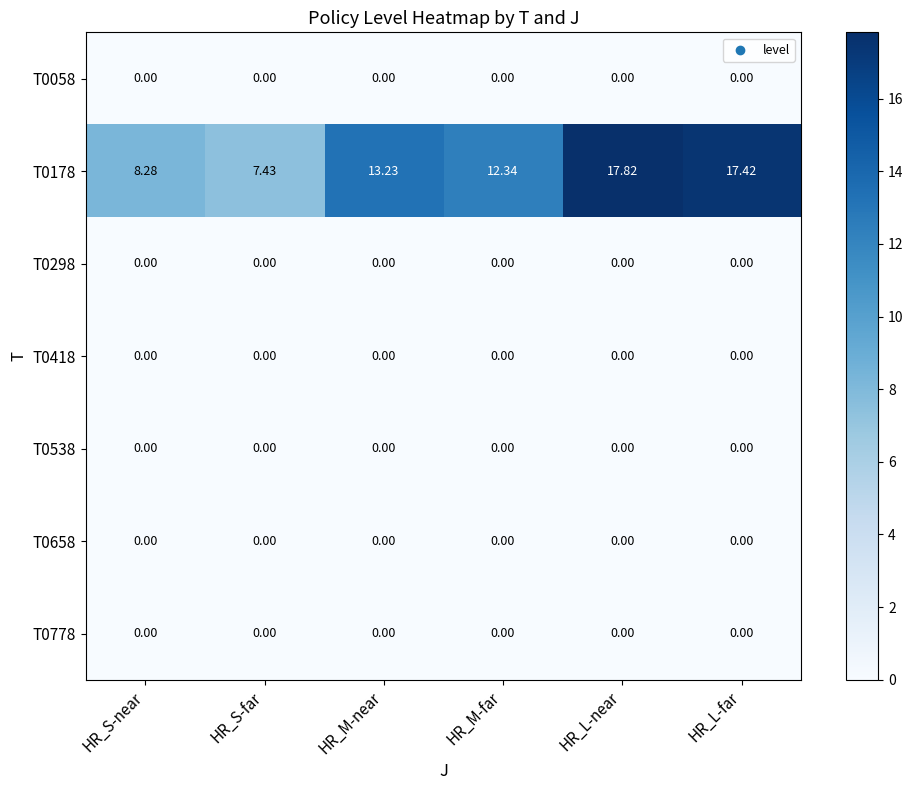

At which category does the chart reach its peak across all series?

HR_L-near